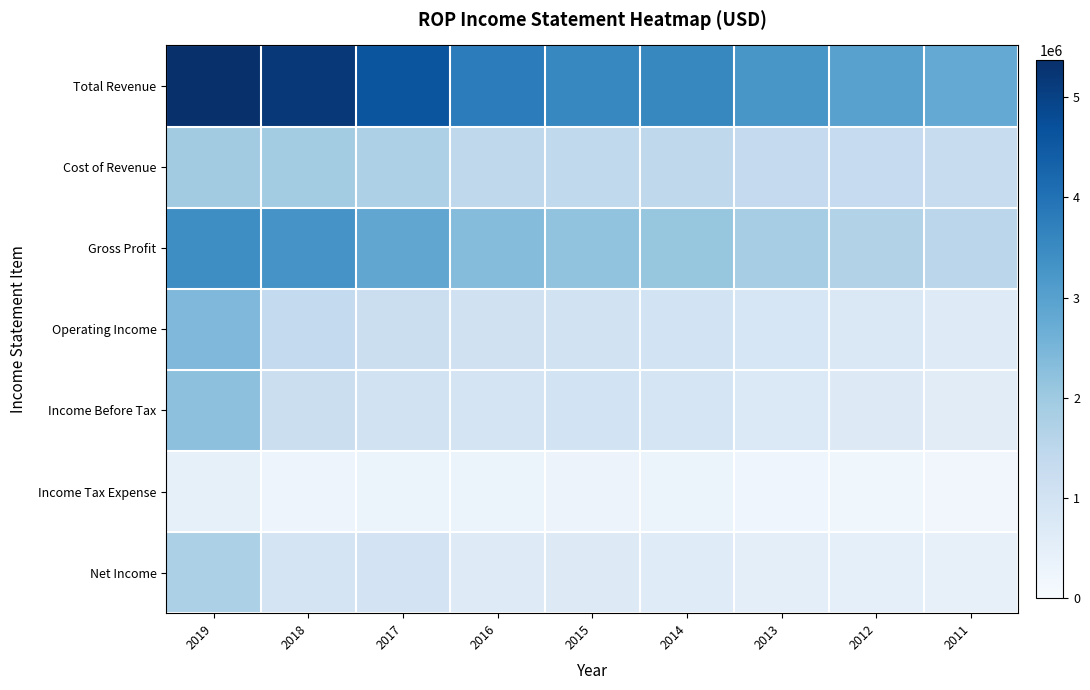

Reading left to right, list all the values displayed in this chart.

Total Revenue: 2019=5366800	2018=5191200	2017=4607500	2016=3789900	2015=3582400	2014=3549500	2013=3238100	2012=2993500	2011=2797100
Cost of Revenue: 2019=1939700	2018=1911700	2017=1742700	2016=1457500	2015=1417700	2014=1447600	2013=1355200	2012=1321800	2011=1281500
Gross Profit: 2019=3427100	2018=3279500	2017=2864800	2016=2332400	2015=2164600	2014=2101900	2013=1882900	2012=1671700	2011=1515600
Operating Income: 2019=2419100	2018=1380500	2017=1210200	2016=1053700	2015=1027900	2014=999500	2013=842400	2012=756500	2011=660500
Income Before Tax: 2019=2227400	2018=1198400	2017=1034700	2016=940700	2015=1002300	2014=921500	2013=754100	2012=686700	2011=605000
Income Tax Expense: 2019=459500	2018=268100	2017=278400	2016=282000	2015=306300	2014=275400	2013=215800	2012=203300	2011=177700
Net Income: 2019=1767900	2018=944400	2017=971800	2016=658600	2015=696100	2014=646000	2013=538300	2012=483400	2011=427200